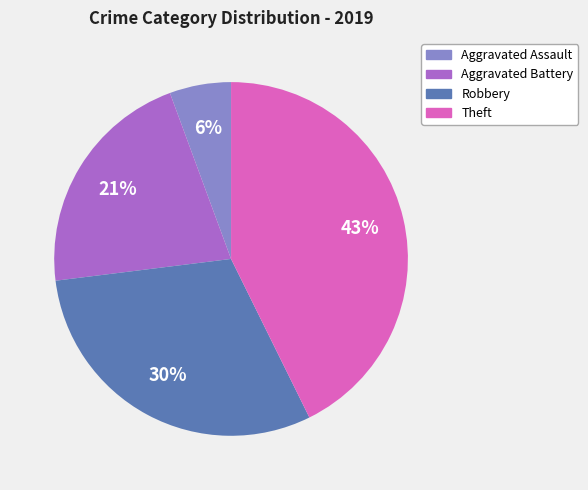

Does any single category account for the majority?

No